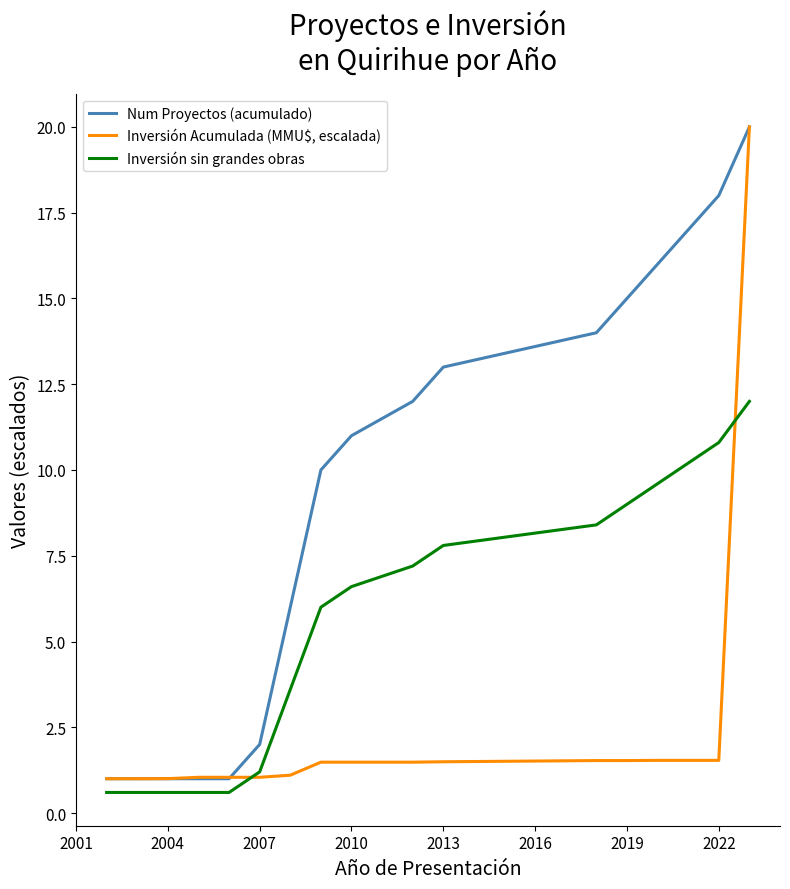

What is the minimum value for Inversión Acumulada (MMU$, escalada)?

1.0